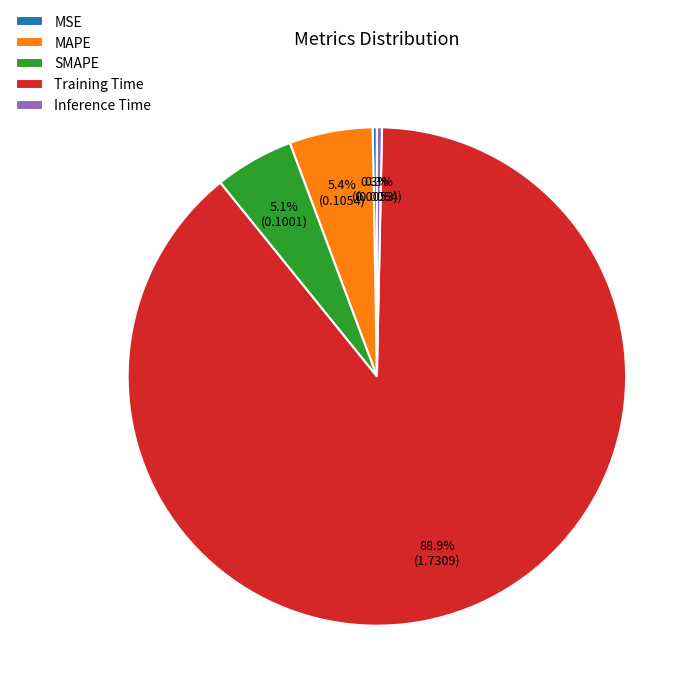

True or false: SMAPE accounts for 5% of the total.

True